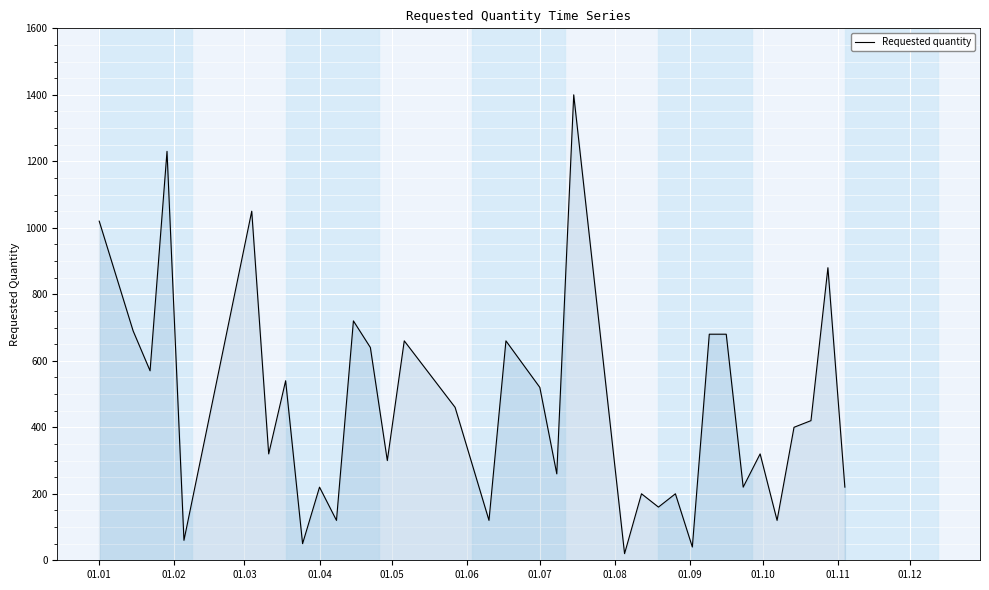

What is the maximum value shown in the chart?

1400